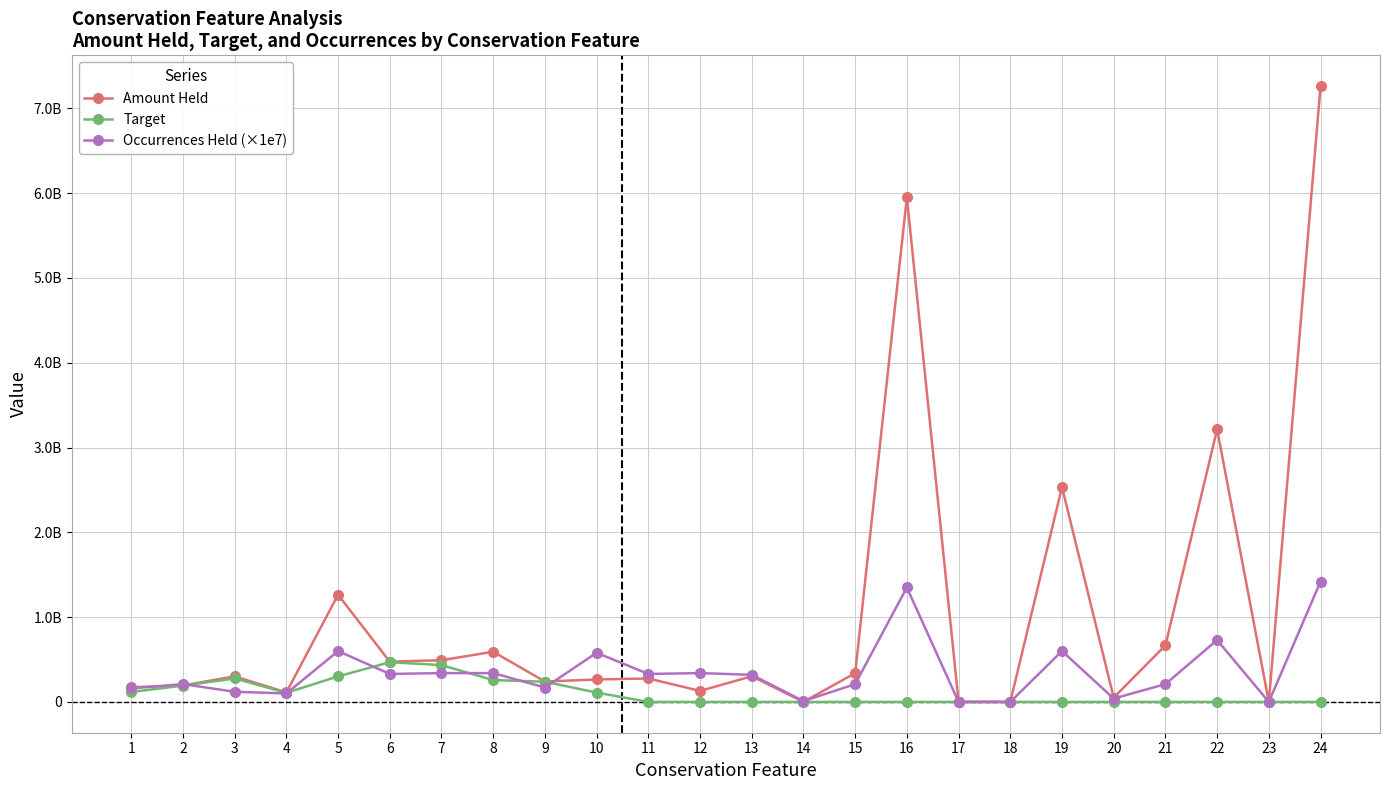

What are all the series names shown in the legend?

Amount Held, Target, Occurrences Held (×1e7)